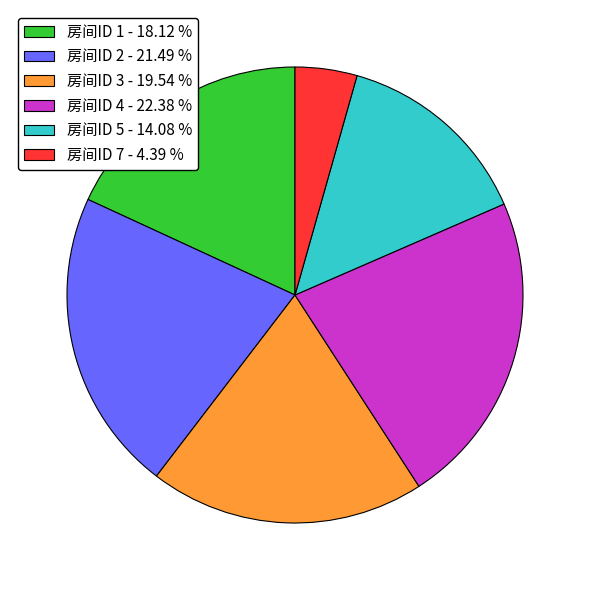

Is the sum of 房间ID 3 - 19.54 % and 房间ID 5 - 14.08 % greater than half?

No